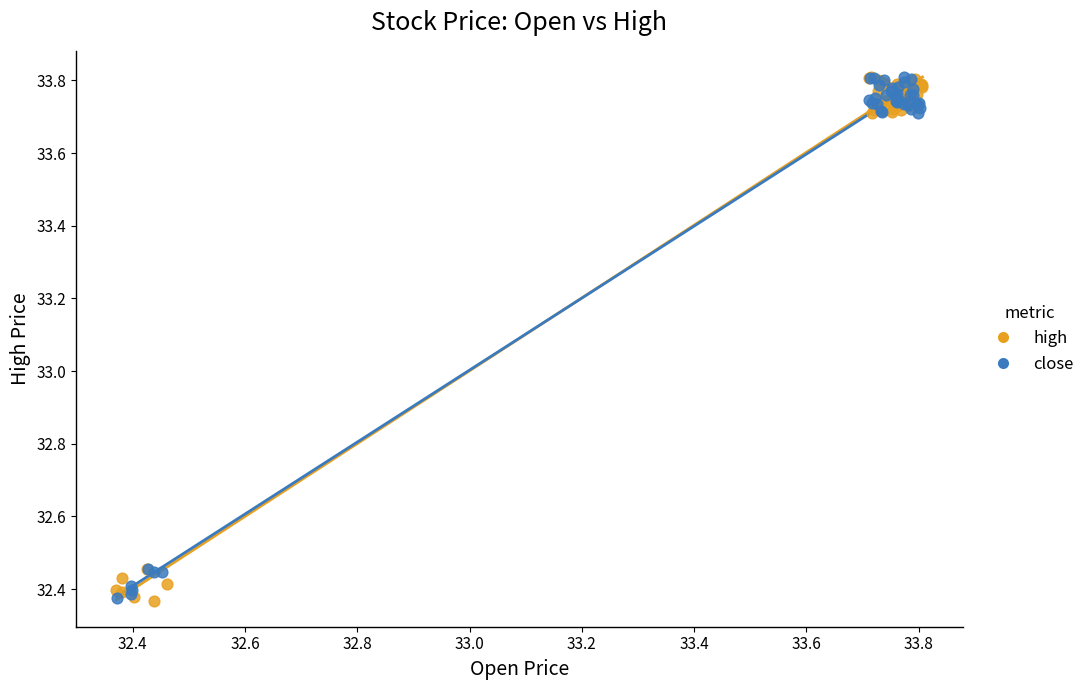

What are all the series names shown in the legend?

high, close